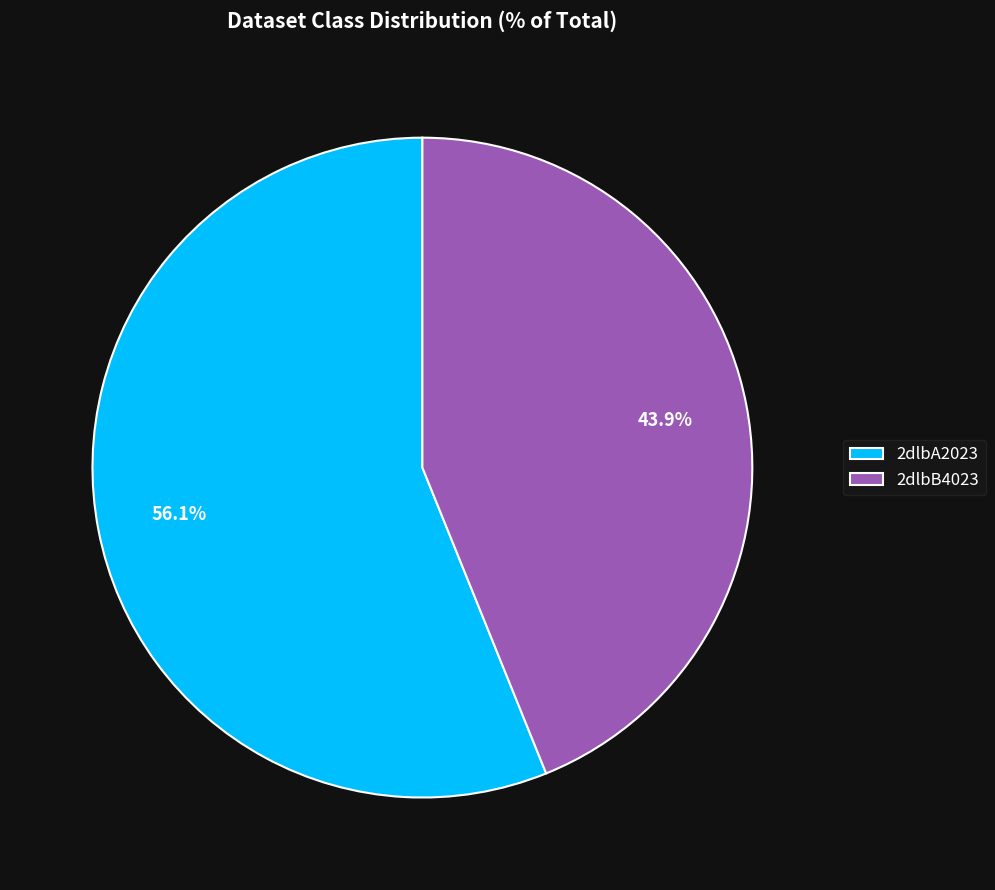

Which category has the smallest portion of the pie?

2dlbB4023